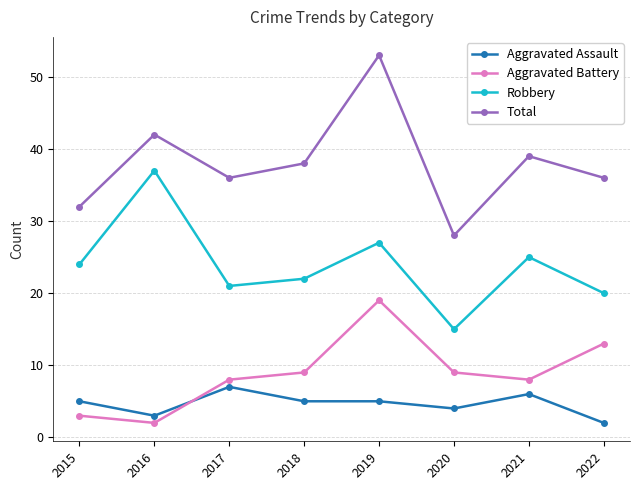

Does the chart have visible grid lines?

Yes